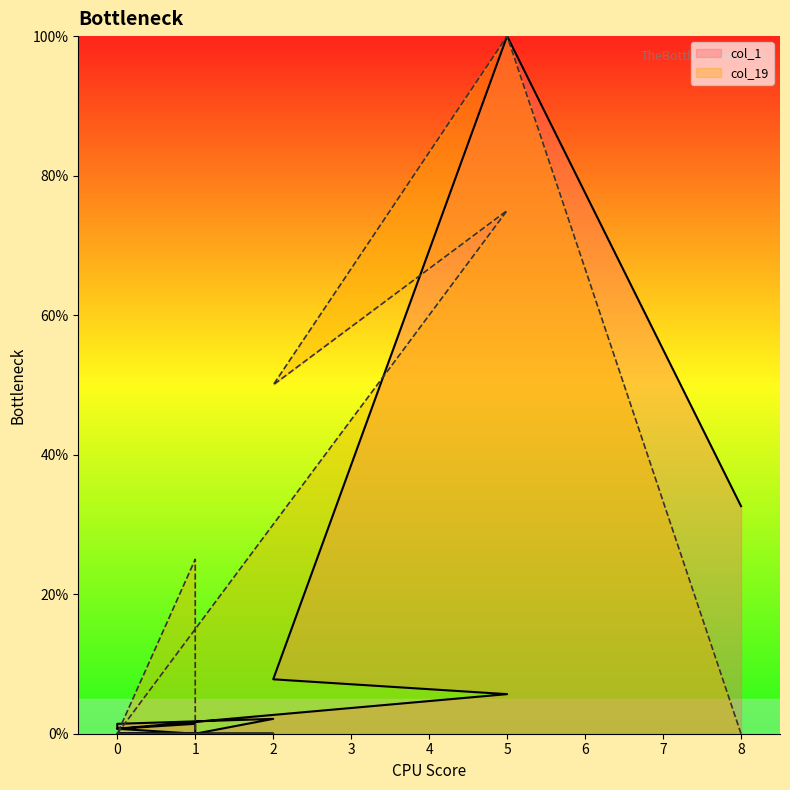

What are all the series names shown in the legend?

col_1, col_19